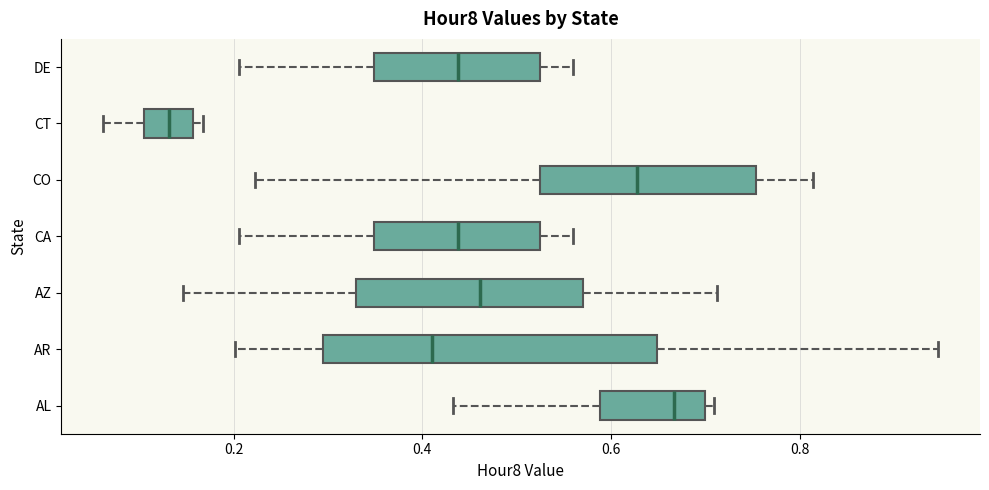

Where is the left edge of the box for DE on the x-axis? The values are not printed on the chart, so give them approximately, as read against the axis.

0.34